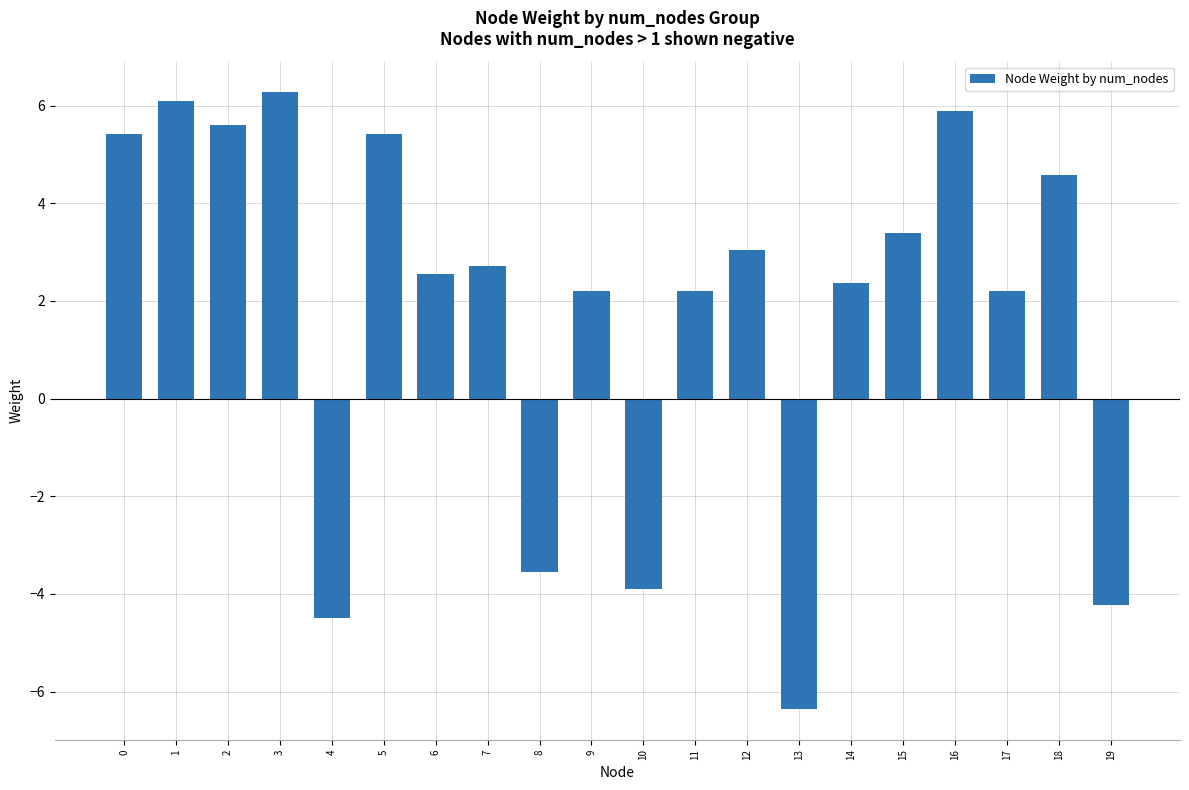

What is the difference between the second highest and second lowest values?

10.6